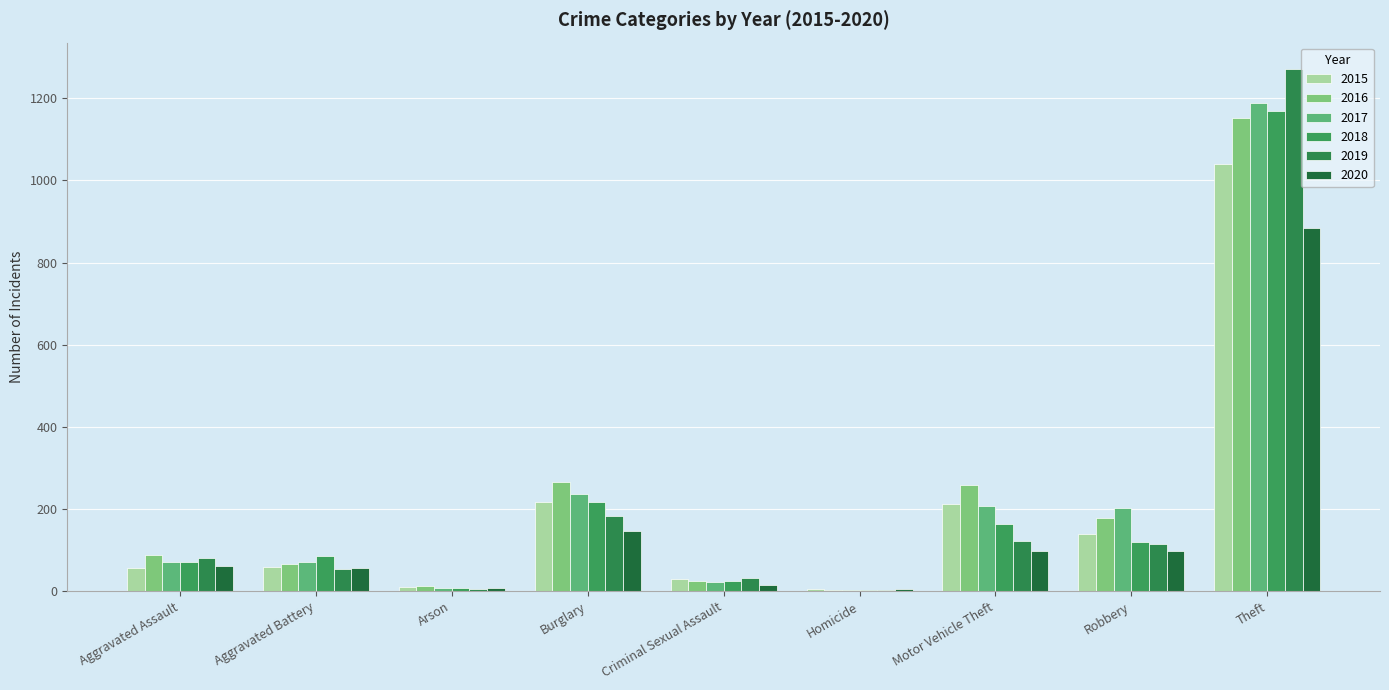

Does the chart contain stacked bars?

No